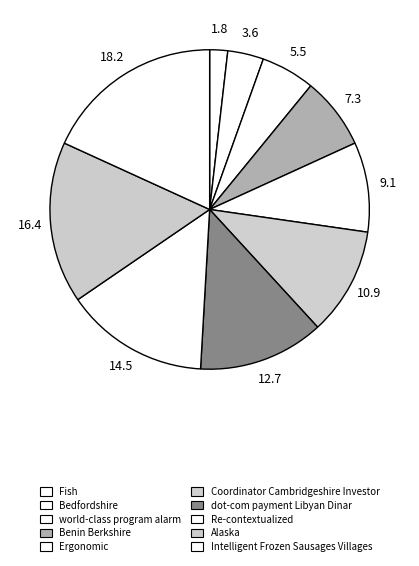

Count the number of slices in the pie.

10